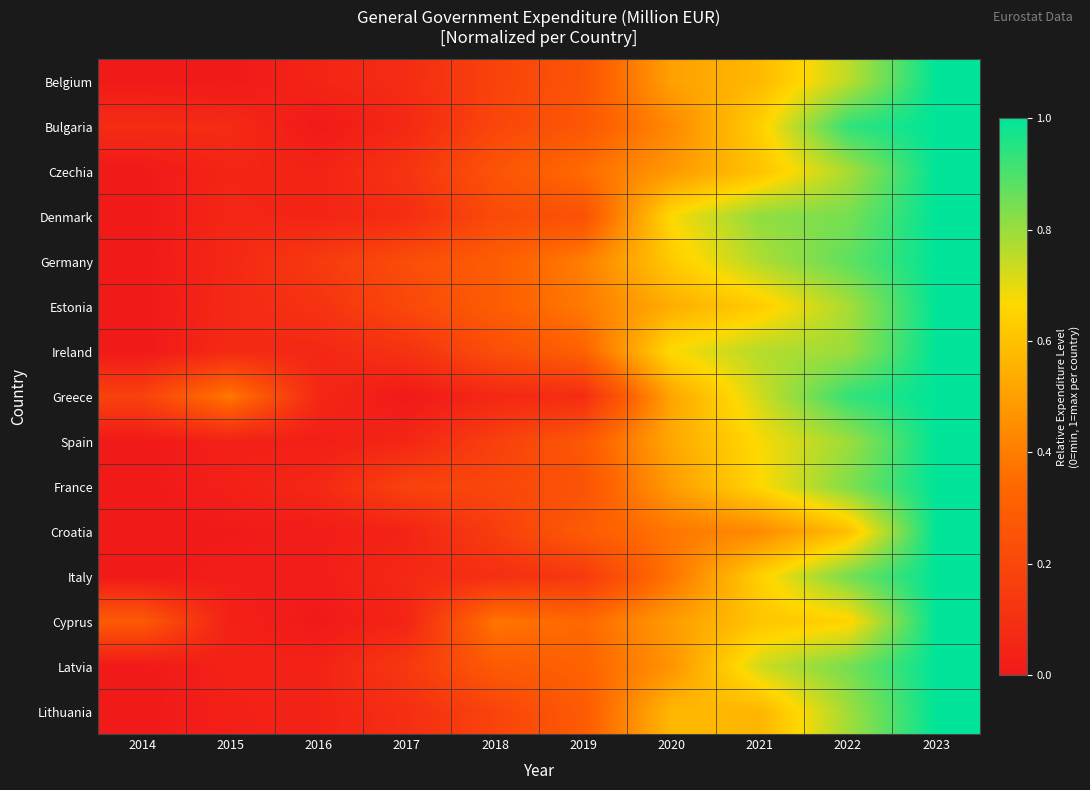

Reading left to right, extract all data points from this chart.

Belgium: 2014=0.0	2015=0.0	2016=0.1	2017=0.1	2018=0.2	2019=0.3	2020=0.5	2021=0.6	2022=0.8	2023=1.0
Bulgaria: 2014=0.1	2015=0.1	2016=0.0	2017=0.1	2018=0.2	2019=0.3	2020=0.4	2021=0.6	2022=0.9	2023=1.0
Czechia: 2014=0.0	2015=0.1	2016=0.0	2017=0.1	2018=0.3	2019=0.4	2020=0.5	2021=0.6	2022=0.8	2023=1.0
Denmark: 2014=0.0	2015=0.1	2016=0.0	2017=0.1	2018=0.2	2019=0.2	2020=0.7	2021=0.8	2022=0.8	2023=1.0
Germany: 2014=0.0	2015=0.1	2016=0.1	2017=0.2	2018=0.3	2019=0.4	2020=0.6	2021=0.8	2022=0.9	2023=1.0
Estonia: 2014=0.0	2015=0.1	2016=0.1	2017=0.2	2018=0.3	2019=0.4	2020=0.5	2021=0.6	2022=0.8	2023=1.0
Ireland: 2014=0.0	2015=0.1	2016=0.1	2017=0.1	2018=0.2	2019=0.3	2020=0.7	2021=0.8	2022=0.8	2023=1.0
Greece: 2014=0.2	2015=0.4	2016=0.1	2017=0.0	2018=0.1	2019=0.1	2020=0.5	2021=0.7	2022=0.9	2023=1.0
Spain: 2014=0.0	2015=0.0	2016=0.0	2017=0.1	2018=0.2	2019=0.3	2020=0.5	2021=0.7	2022=0.8	2023=1.0
France: 2014=0.0	2015=0.0	2016=0.1	2017=0.2	2018=0.2	2019=0.3	2020=0.5	2021=0.7	2022=0.8	2023=1.0
Croatia: 2014=0.0	2015=0.0	2016=0.0	2017=0.0	2018=0.2	2019=0.3	2020=0.4	2021=0.4	2022=0.6	2023=1.0
Italy: 2014=0.0	2015=0.0	2016=0.0	2017=0.1	2018=0.1	2019=0.1	2020=0.4	2021=0.6	2022=0.8	2023=1.0
Cyprus: 2014=0.3	2015=0.0	2016=0.0	2017=0.1	2018=0.4	2019=0.3	2020=0.5	2021=0.6	2022=0.6	2023=1.0
Latvia: 2014=0.0	2015=0.0	2016=0.0	2017=0.1	2018=0.3	2019=0.3	2020=0.5	2021=0.7	2022=0.8	2023=1.0
Lithuania: 2014=0.0	2015=0.0	2016=0.0	2017=0.1	2018=0.2	2019=0.3	2020=0.6	2021=0.6	2022=0.8	2023=1.0